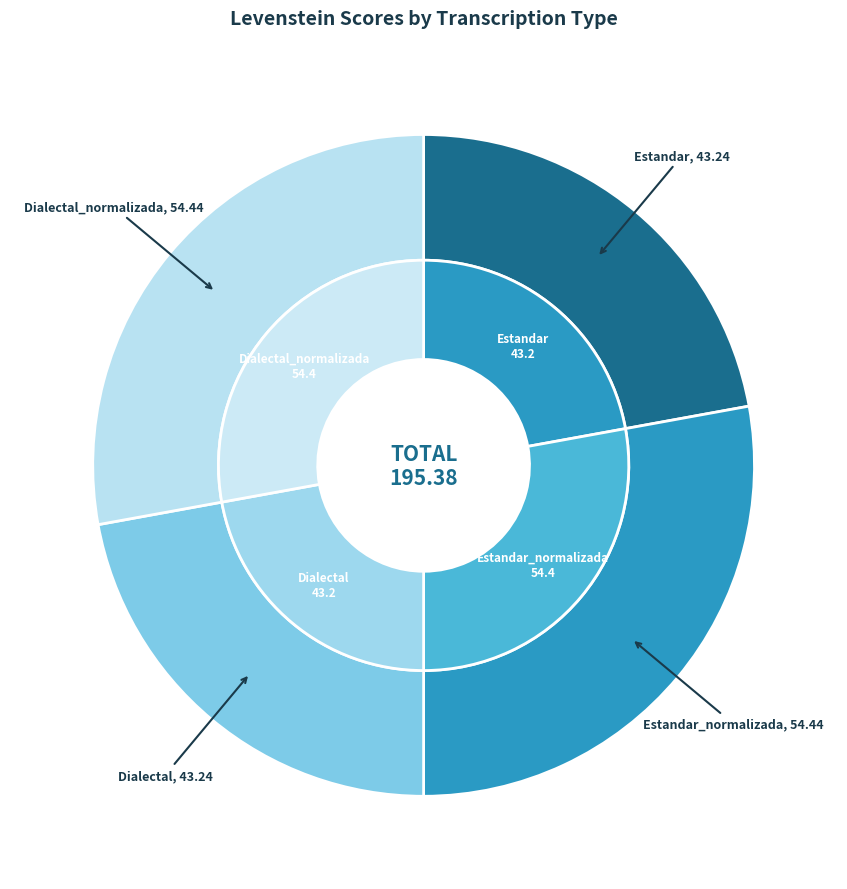

How many segments does this pie chart have?

4